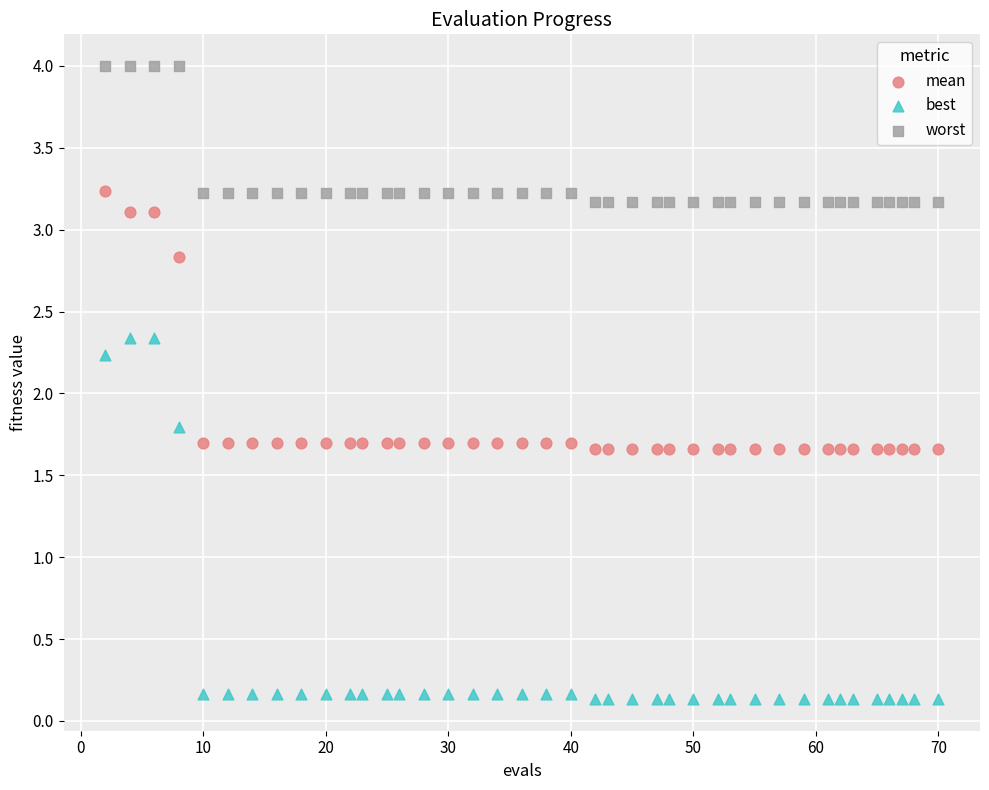

Which series reaches the maximum Y coordinate?

worst